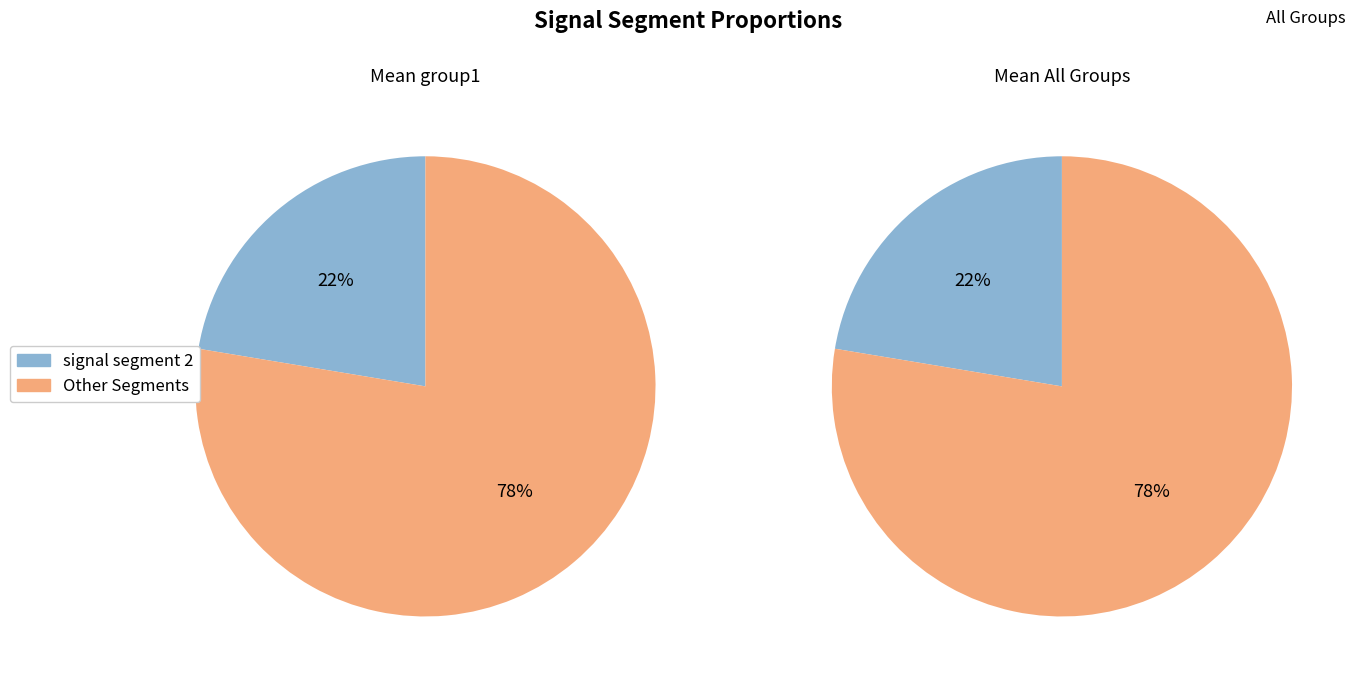

Is signal segment 3 the majority of the pie?

No